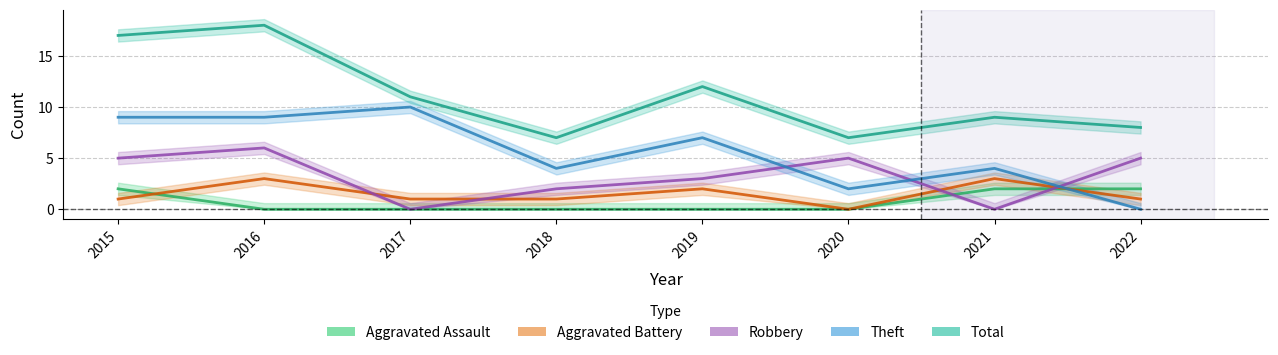

The value of Total at 2015 is 17. True or false?

True